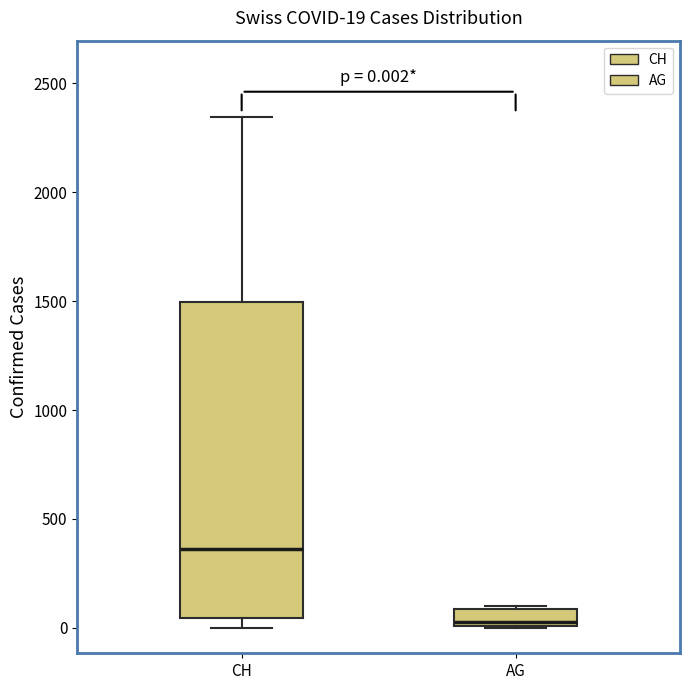

Which box is the tallest, from its lower edge to its upper edge?

CH